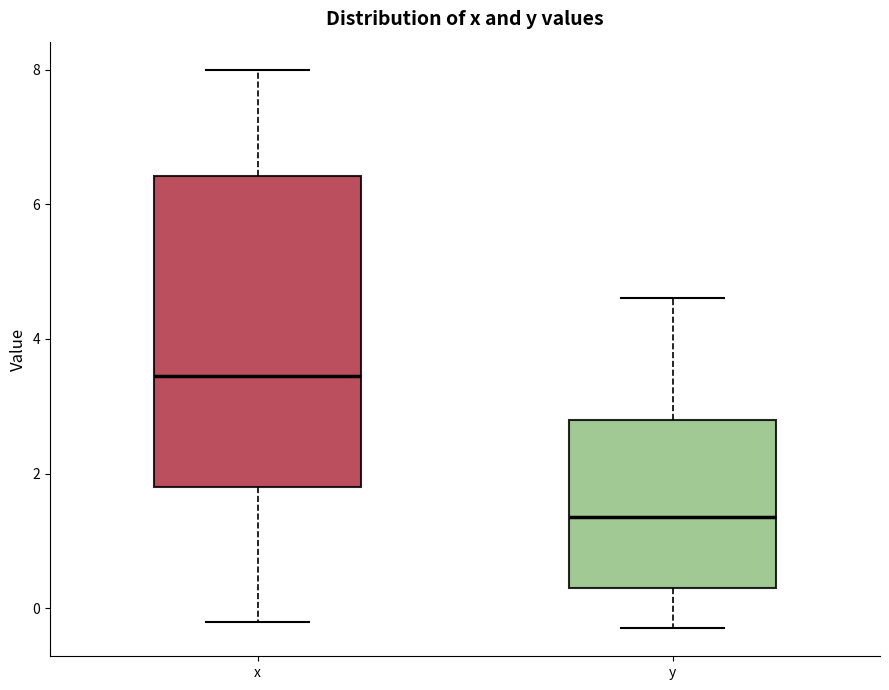

Which box is the tallest, from its lower edge to its upper edge?

x